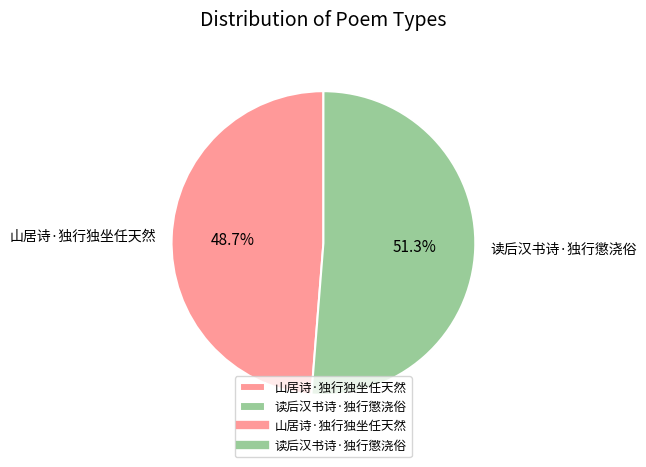

To the nearest percent, what percentage of the pie is 山居诗·独行独坐任天然?

49%